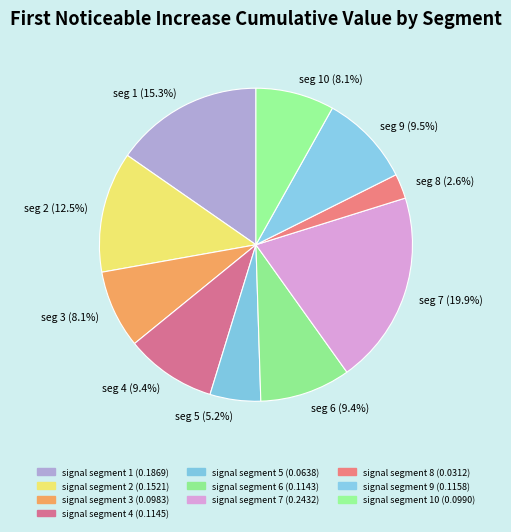

Count the number of slices in the pie.

10